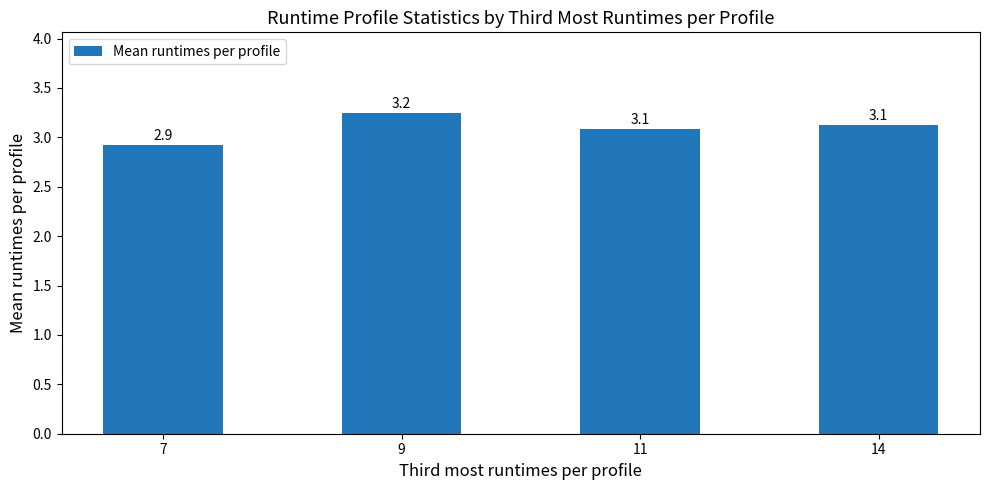

What is the average value?

3.1